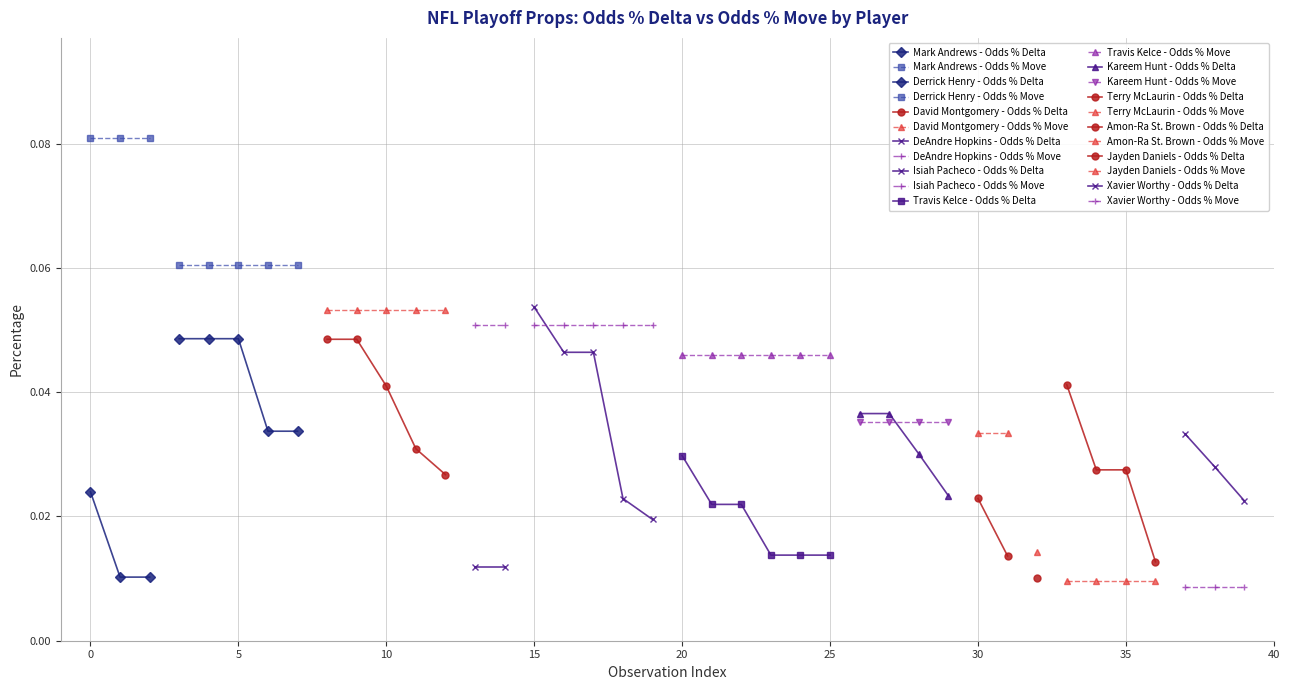

Reading right to left, transcribe all the data shown in this chart.

Odds % Delta: 0.0	0.0	0.0	0.0	0.0	0.0	0.0	0.0	0.0	0.0	0.0	0.0	0.0	0.0	0.0	0.0	0.0	0.0	0.0	0.0	0.0	0.0	0.0	0.0	0.1	0.0	0.0	0.0	0.0	0.0	0.0	0.0	0.0	0.0	0.0	0.0	0.0	0.0	0.0	0.0
Odds % Move: 0.0	0.0	0.0	0.0	0.0	0.0	0.0	0.0	0.0	0.0	0.0	0.0	0.0	0.0	0.0	0.0	0.0	0.0	0.0	0.0	0.1	0.1	0.1	0.1	0.1	0.1	0.1	0.1	0.1	0.1	0.1	0.1	0.1	0.1	0.1	0.1	0.1	0.1	0.1	0.1